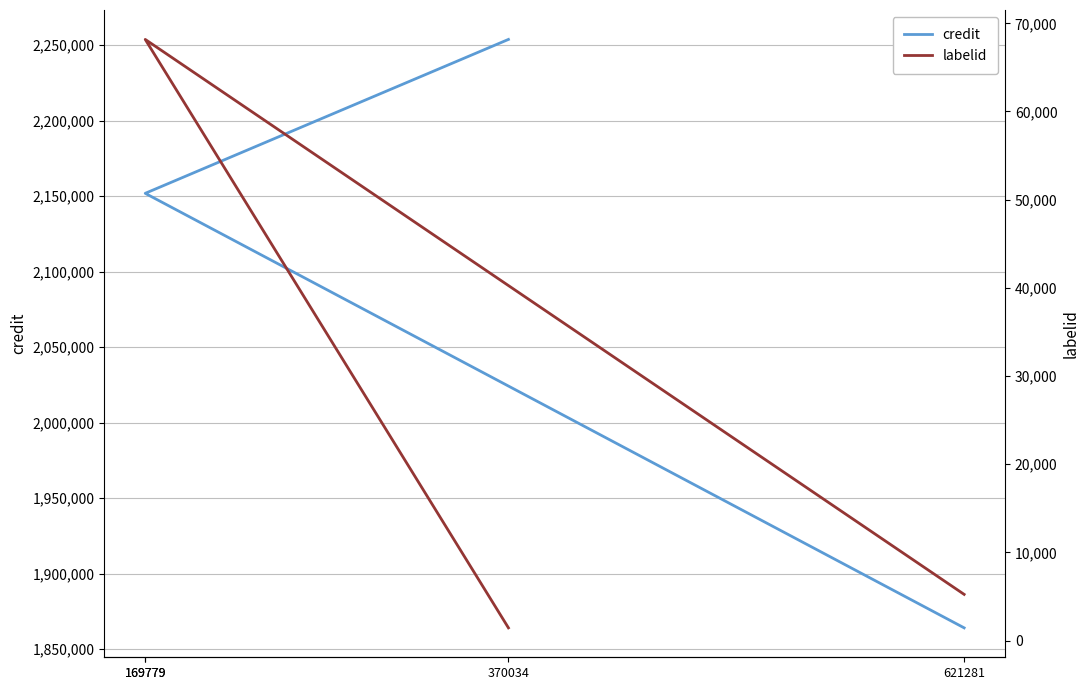

Which label corresponds to the largest value in the chart?

370034